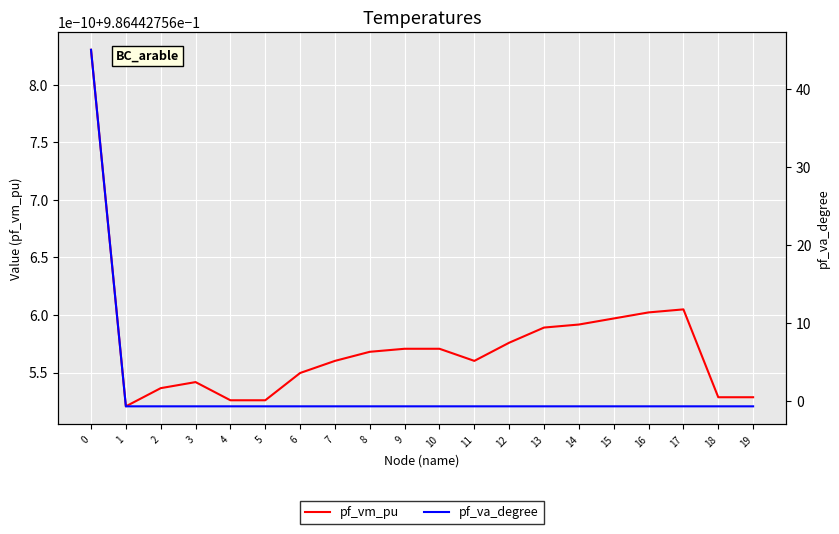

What is the average value of the pf_va_degree series?

1.6